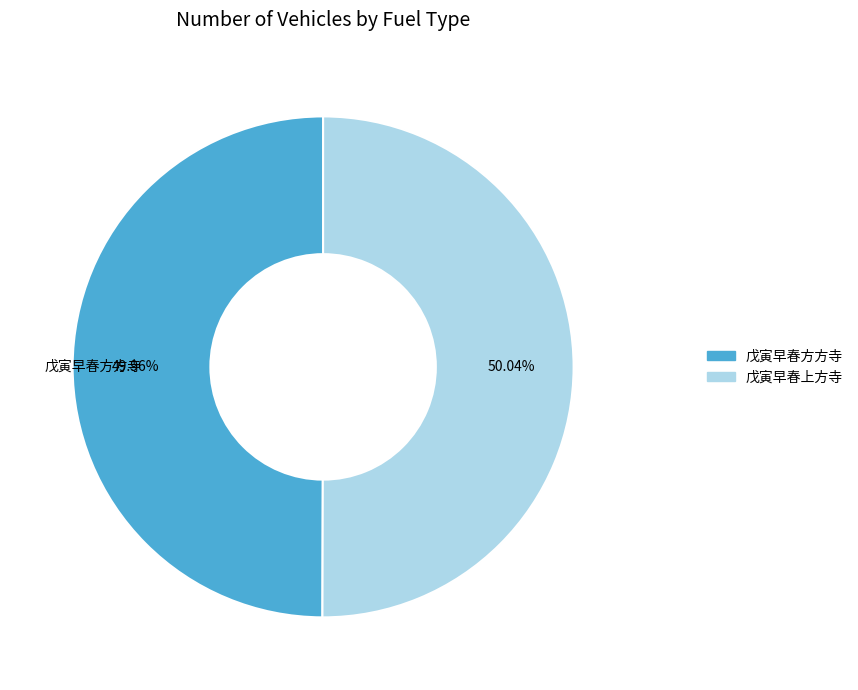

Is there a majority slice in this chart?

Yes